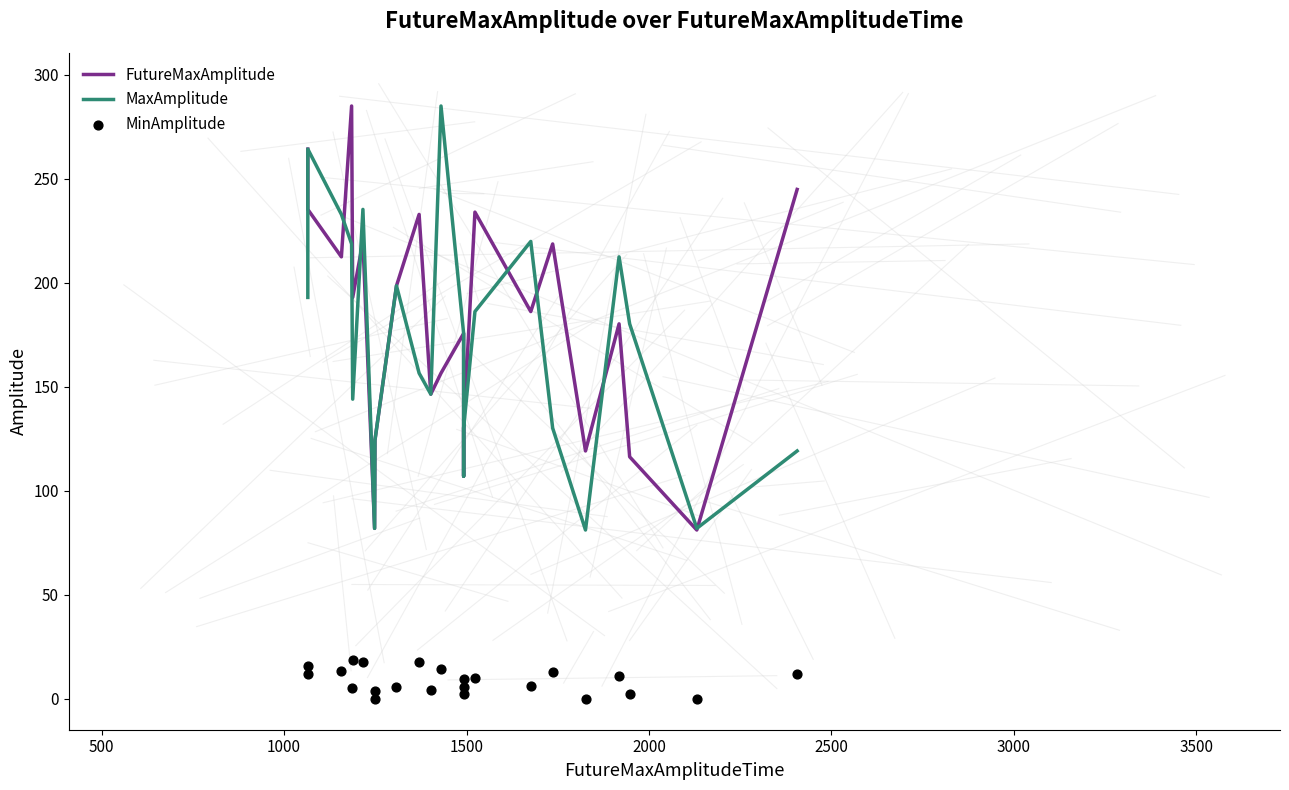

Which series has the widest spread of Y values?

FutureMaxAmplitude